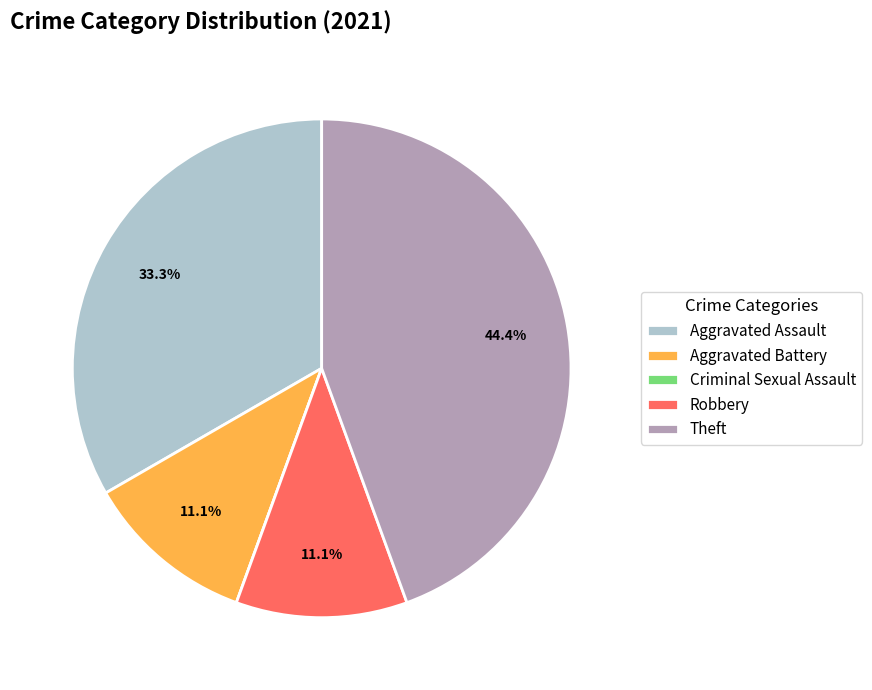

To the nearest percent, what is the difference between the largest and smallest slice percentages?

44%